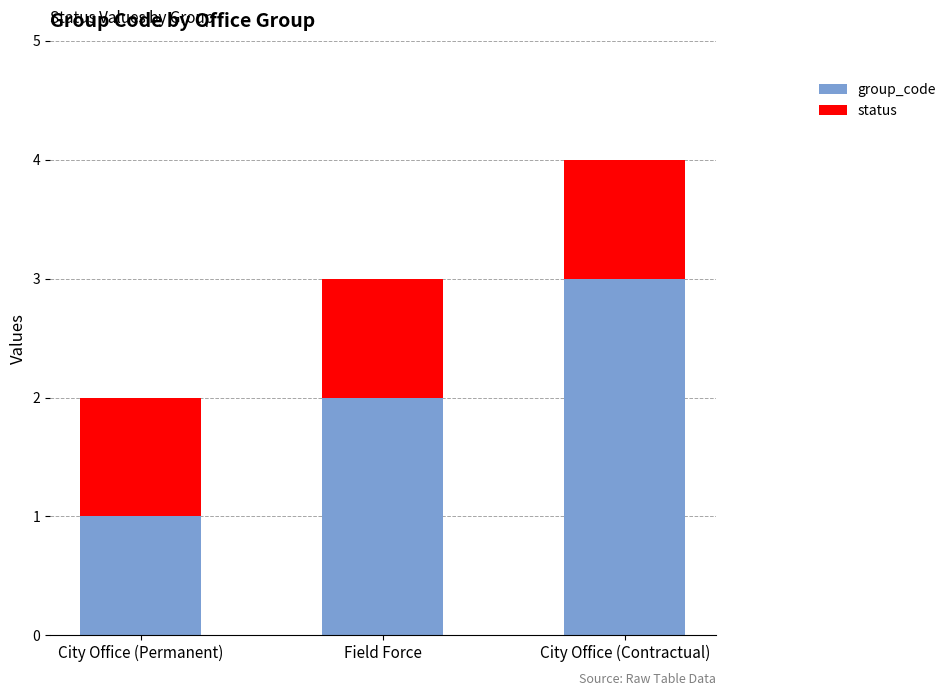

The value of group_code at City Office (Contractual) is 3. True or false?

True